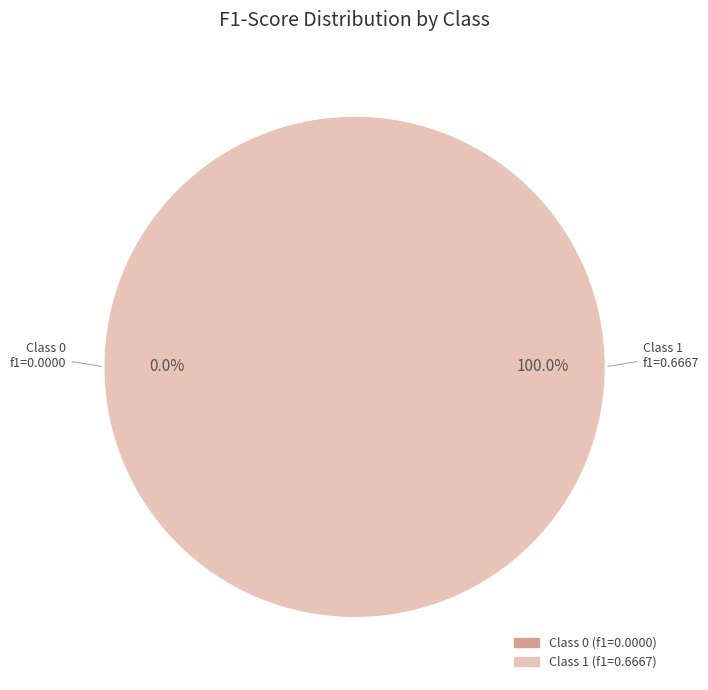

To the nearest percent, what is the difference between the largest and smallest slice percentages?

100%